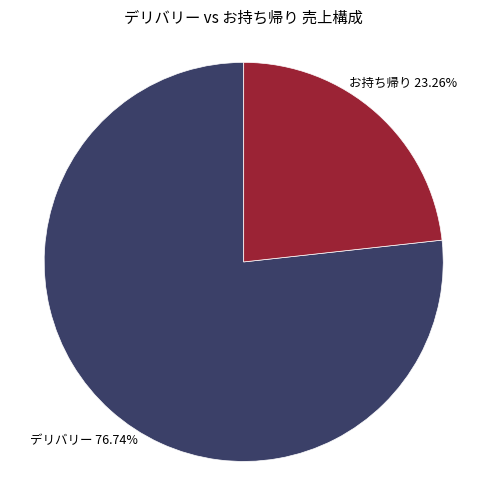

Does any single category account for the majority?

Yes